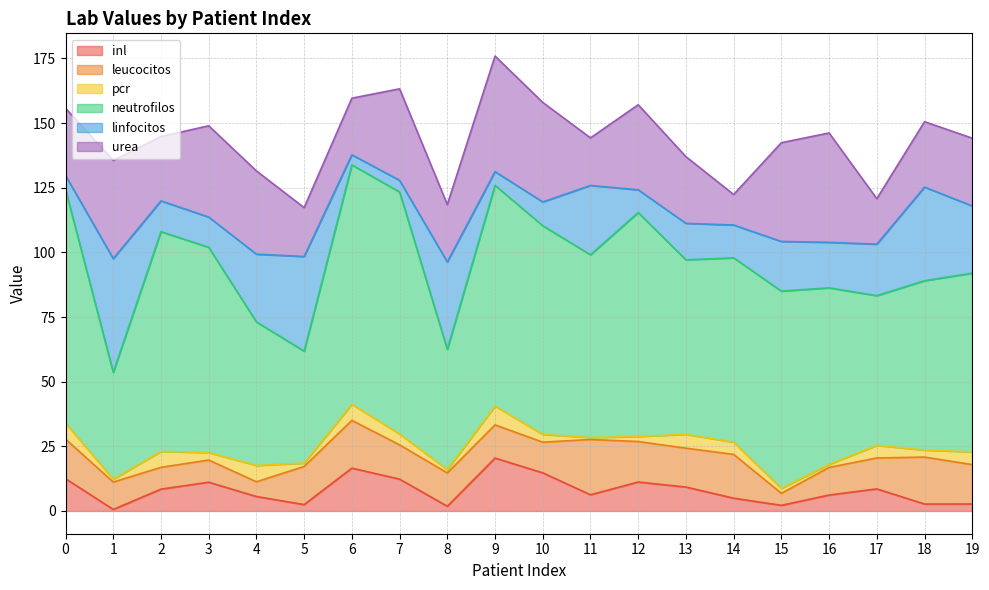

True or false: inl has more than 0 interior local peaks.

True